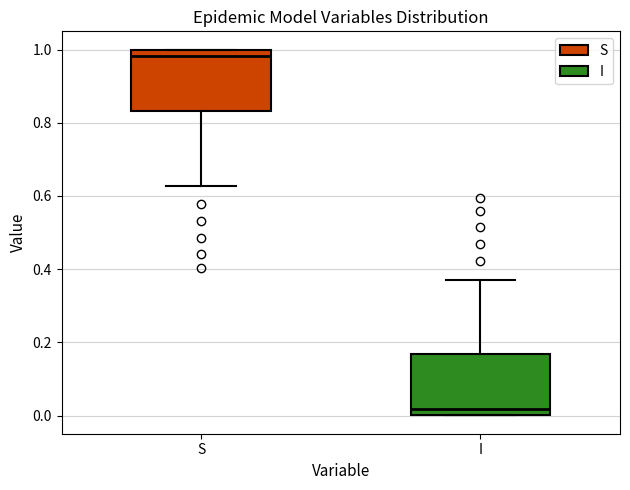

Reading left to right, transcribe this box plot: for each box, give where its median line is, the range the box spans, and where its two whiskers end, as read against the y-axis. The values are not printed on the chart, so give them approximately, as read against the axis.

S: median 0.98, box 0.84 to 1.00, whiskers 0.62 to 1.00
I: median 0.02, box 0.00 to 0.16, whiskers 0.00 to 0.38